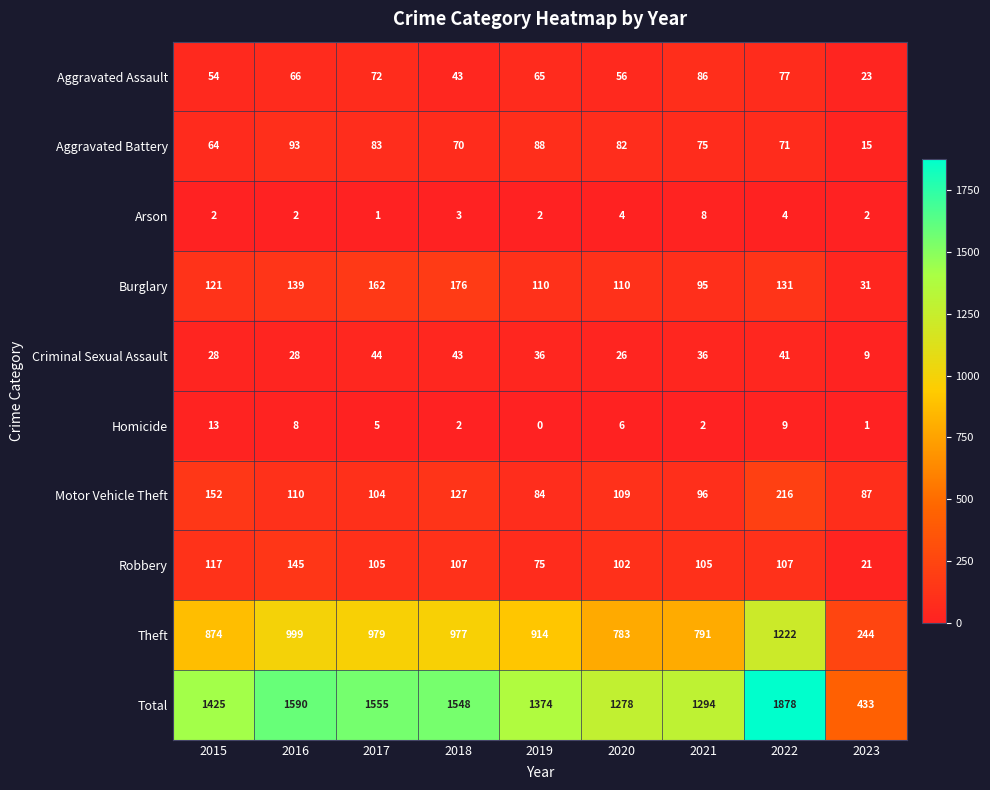

What is the average value of the Total series?

1375